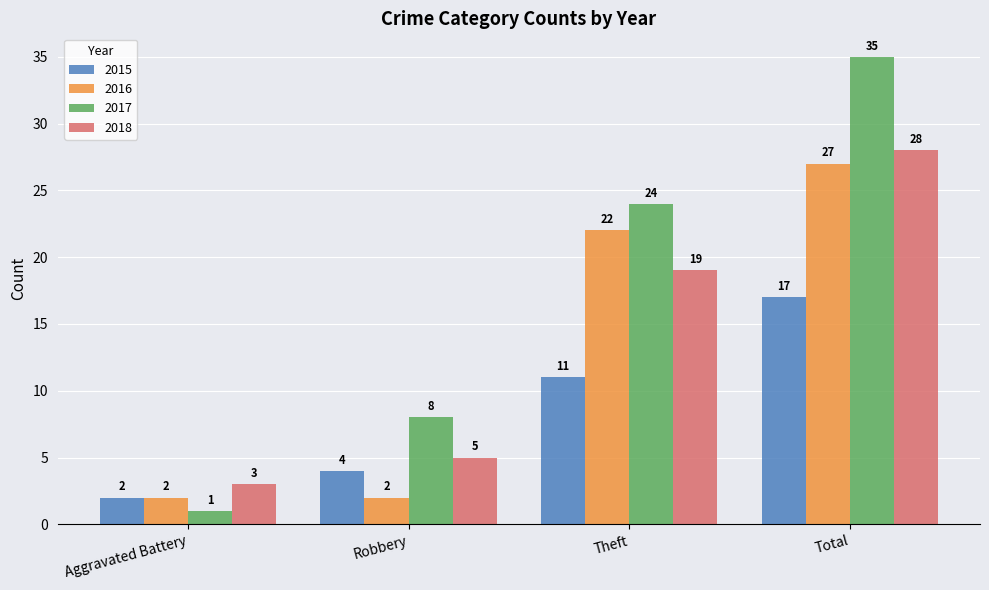

Which series has the largest range (max minus min)?

2017